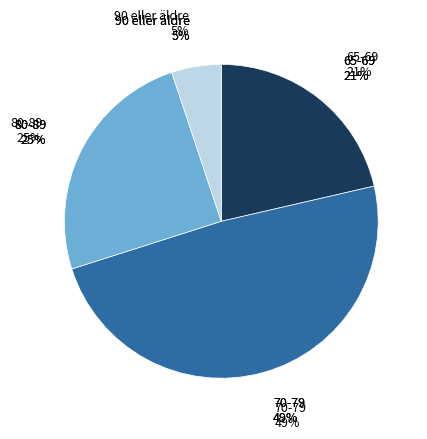

How many segments does this pie chart have?

4